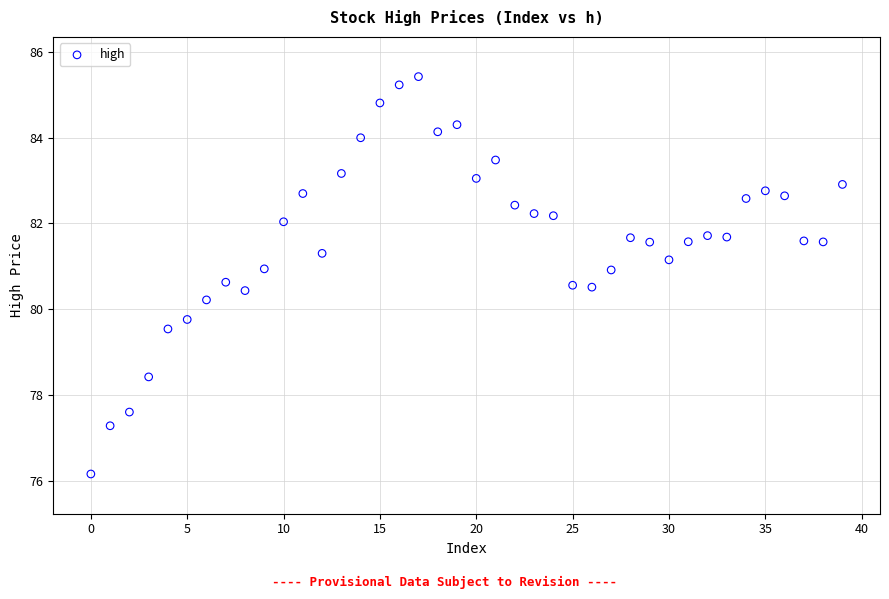

What is the range of Y values (max minus min)?

9.3